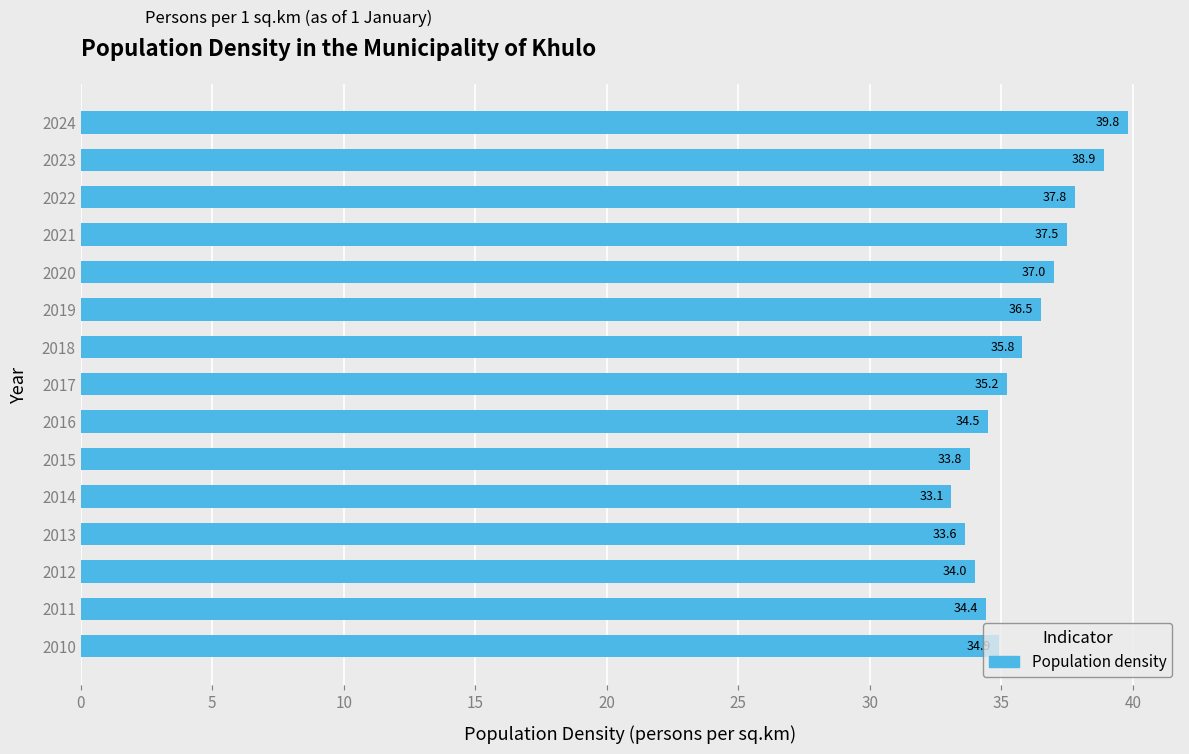

Rank the categories by value from lowest to highest.

2014, 2013, 2015, 2012, 2011, 2016, 2010, 2017, 2018, 2019, 2020, 2021, 2022, 2023, 2024